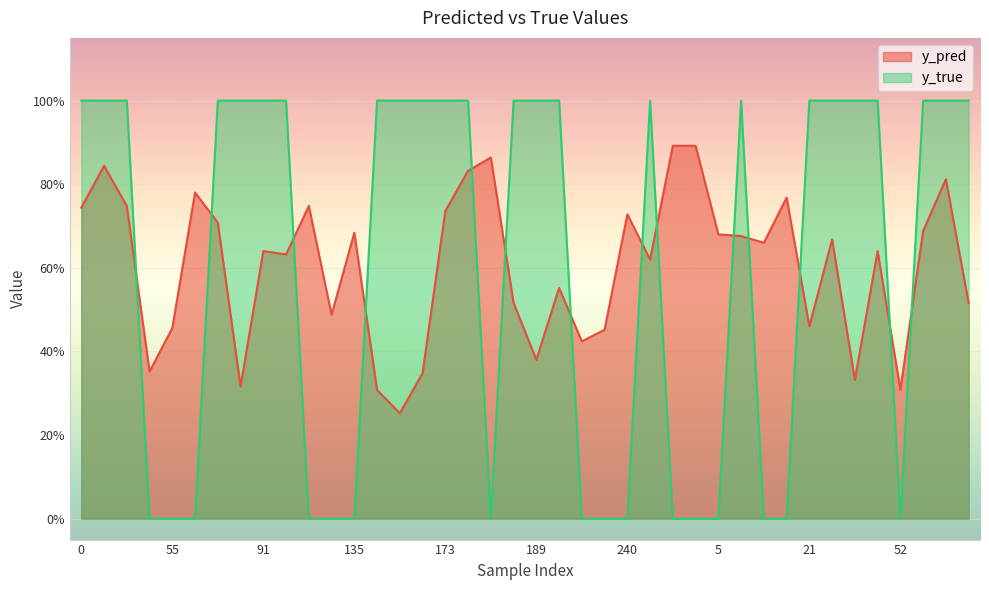

What is the label of the 16th point from the right?

240